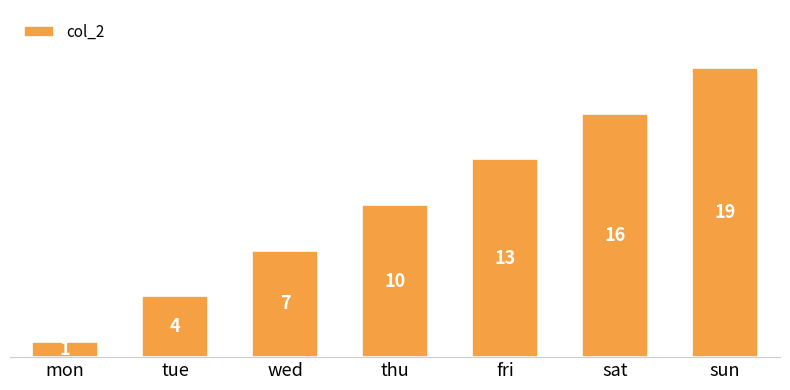

At which label is the value closest to 10?

thu